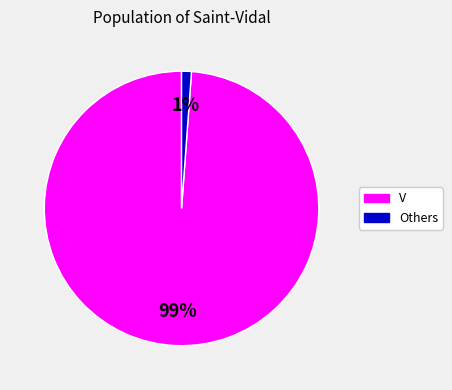

Rank the categories by value from lowest to highest.

Others, V